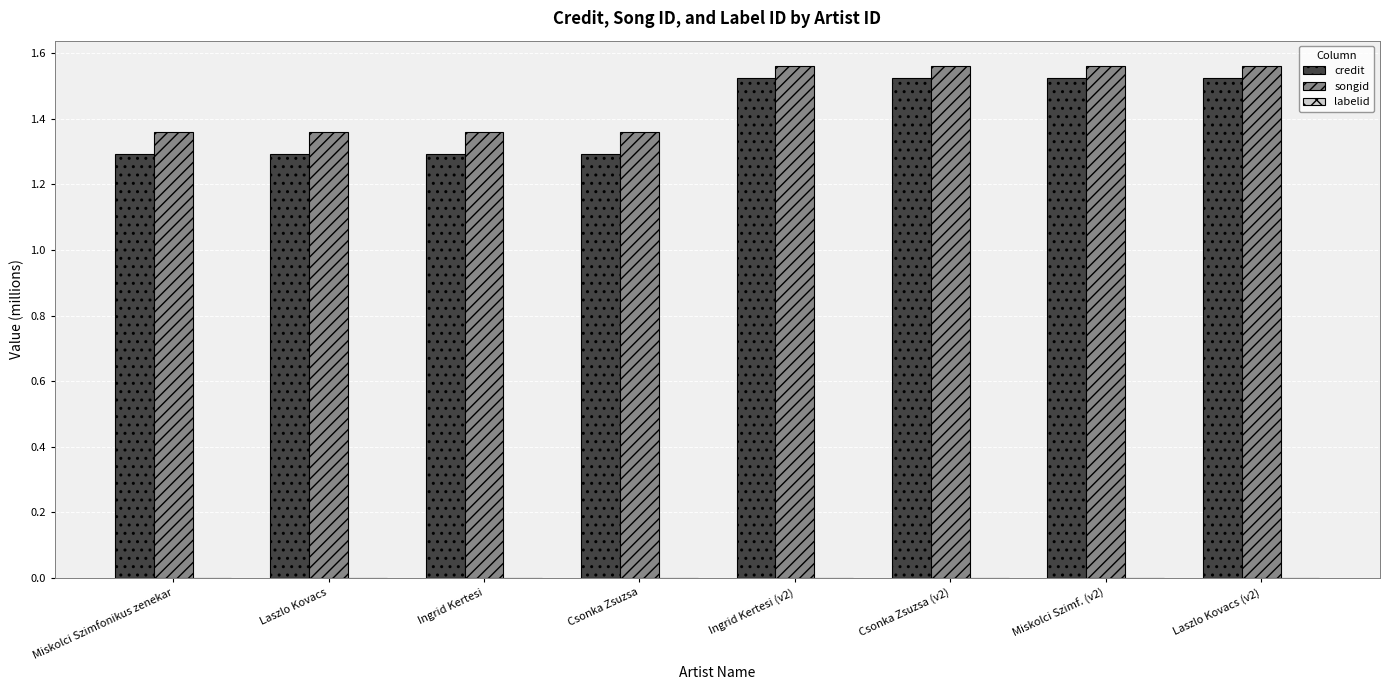

Which series has the largest total across all categories?

songid